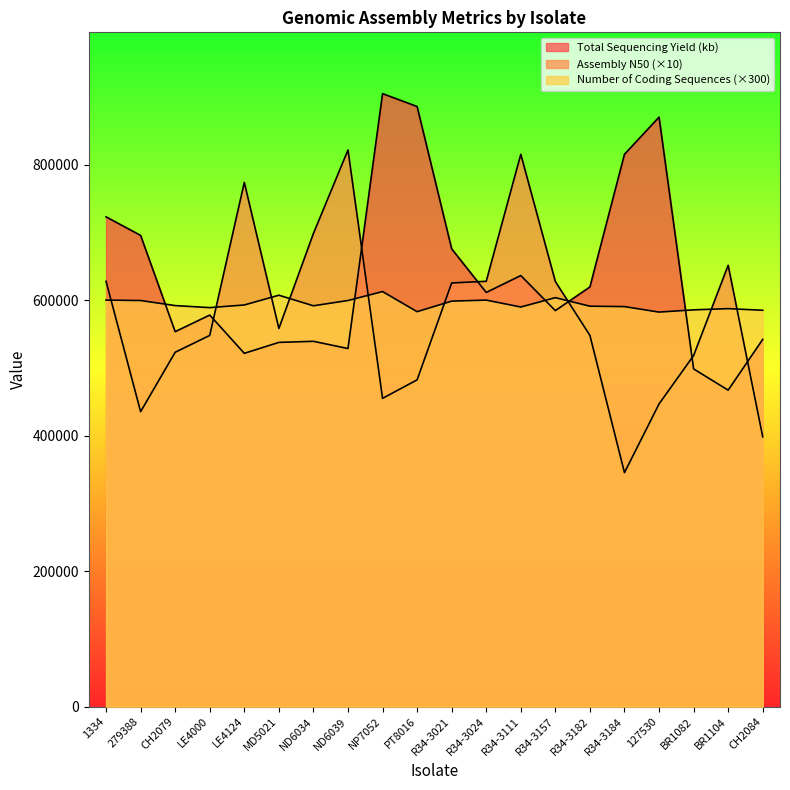

The Number of Coding Sequences series shows 582900 at PT8016. True or false?

True